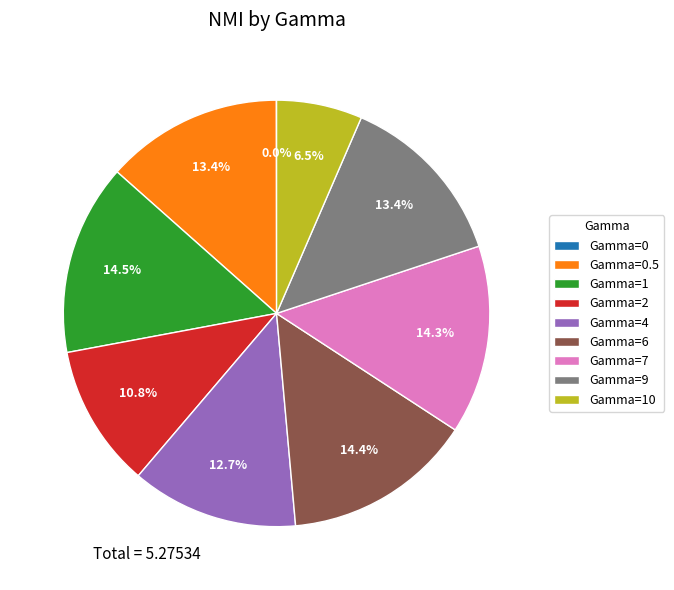

Between Gamma=1 and Gamma=2, which is larger?

Gamma=1